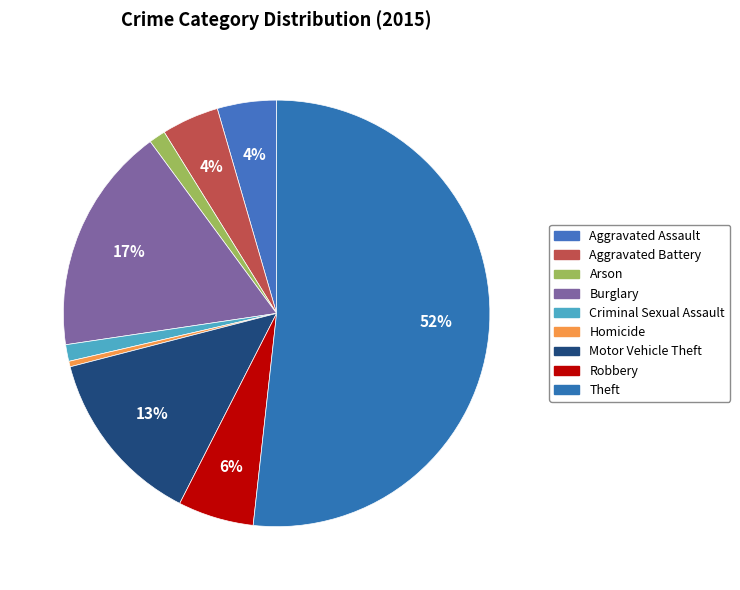

To the nearest percent, what is the difference between the Aggravated Battery and Motor Vehicle Theft slice percentages?

9%